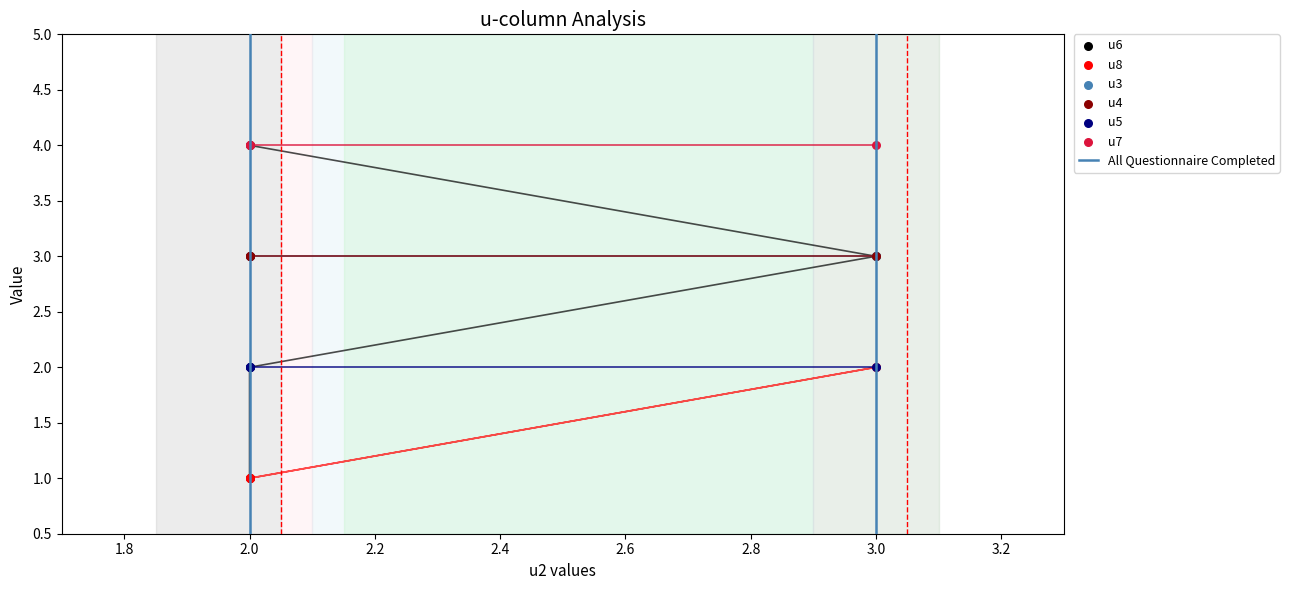

At which category is the sum across all series the highest?

3